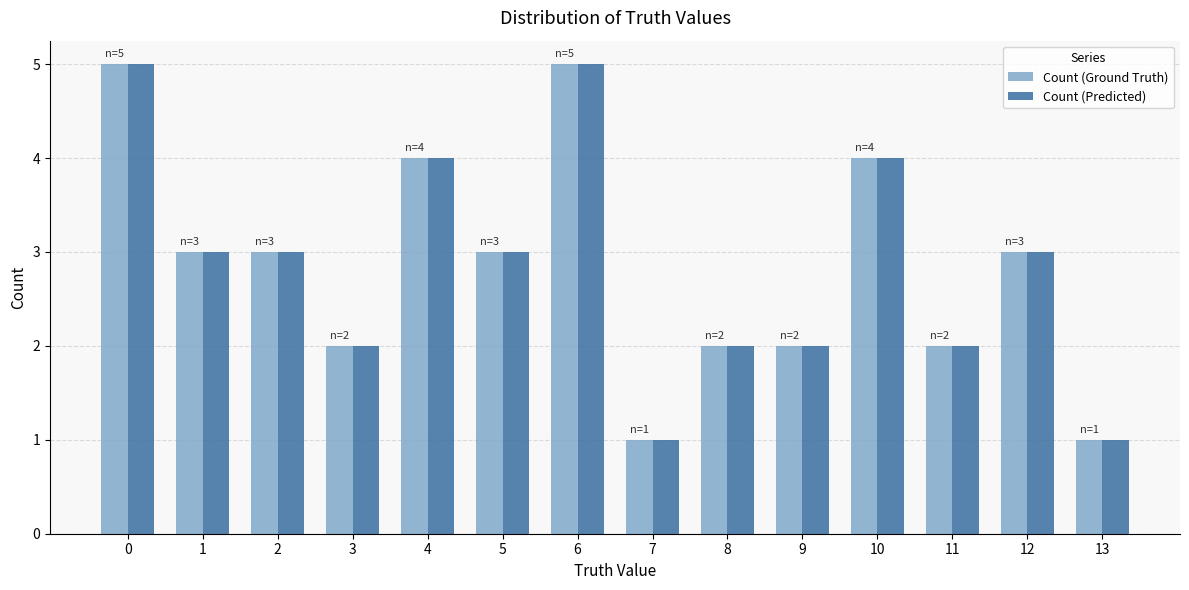

True or false: Count (Predicted) has a value of 1 at 13.

True